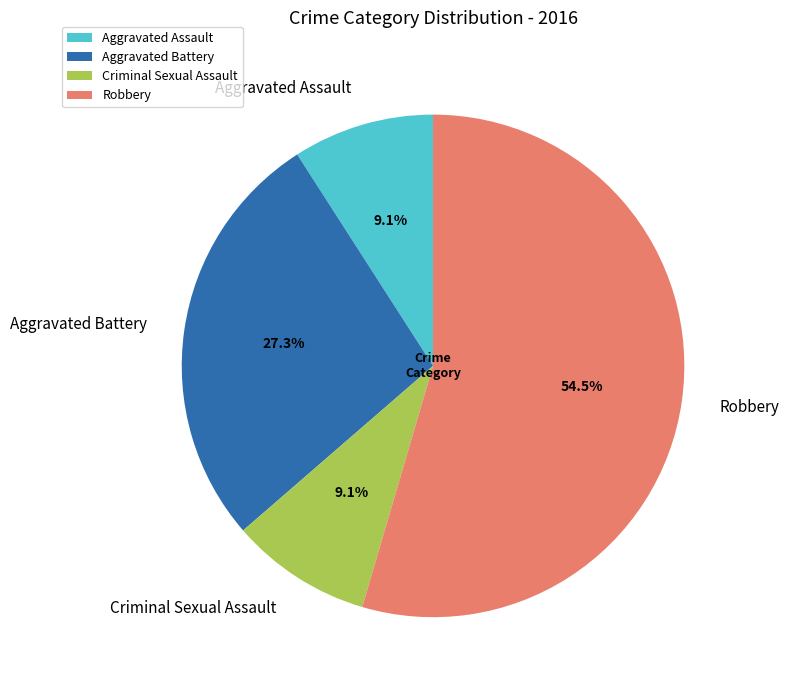

What percentage do Robbery and Aggravated Battery together represent?

81.8%